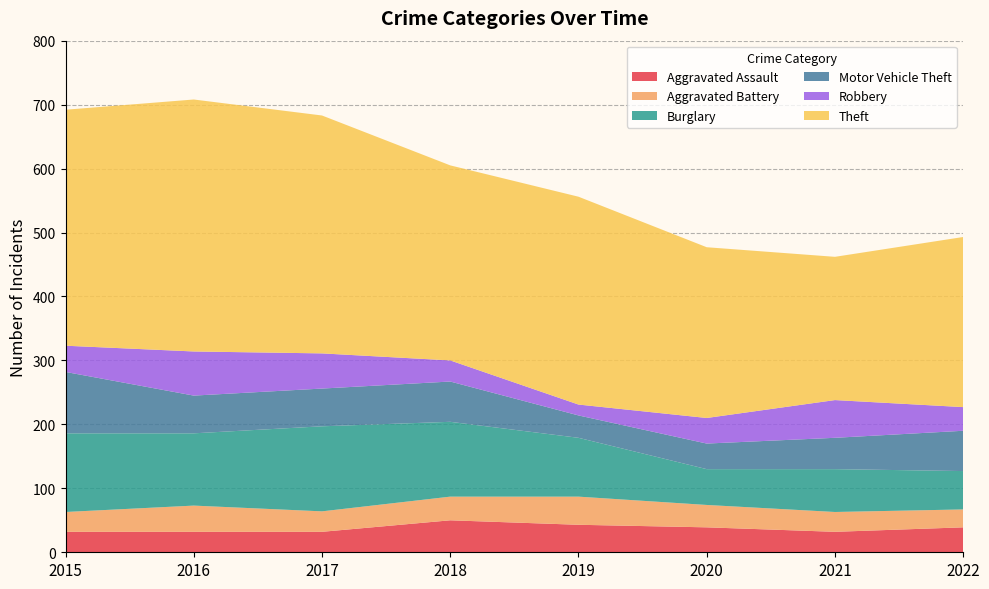

Reading left to right, transcribe all the data shown in this chart.

Aggravated Assault: 2015=32	2016=32	2017=32	2018=50	2019=43	2020=39	2021=32	2022=39
Aggravated Battery: 2015=31	2016=41	2017=32	2018=37	2019=44	2020=35	2021=31	2022=28
Burglary: 2015=123	2016=113	2017=133	2018=117	2019=92	2020=56	2021=67	2022=60
Motor Vehicle Theft: 2015=96	2016=59	2017=59	2018=63	2019=35	2020=40	2021=49	2022=63
Robbery: 2015=41	2016=69	2017=55	2018=33	2019=17	2020=40	2021=59	2022=37
Theft: 2015=369	2016=394	2017=372	2018=305	2019=325	2020=267	2021=224	2022=266